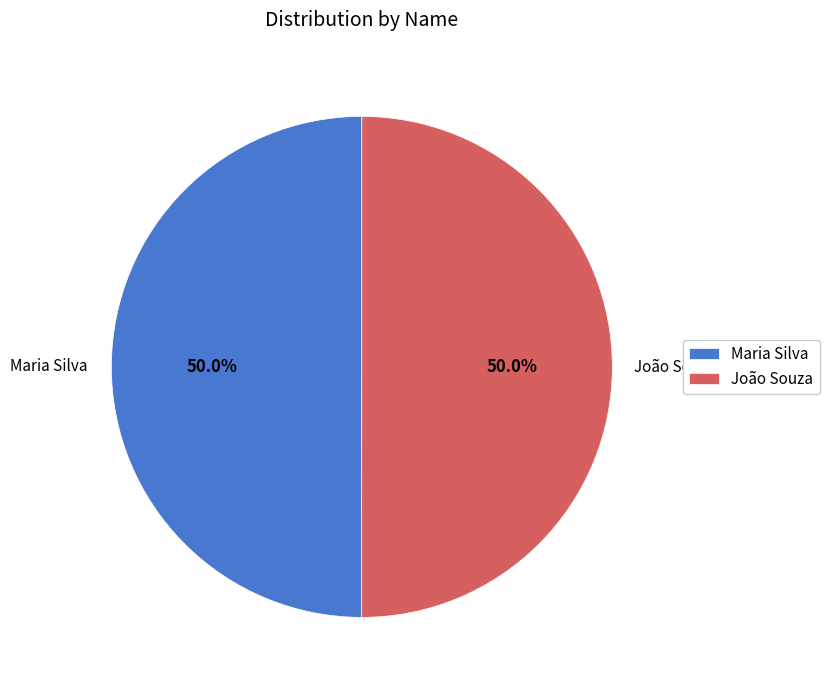

How many segments does this pie chart have?

2